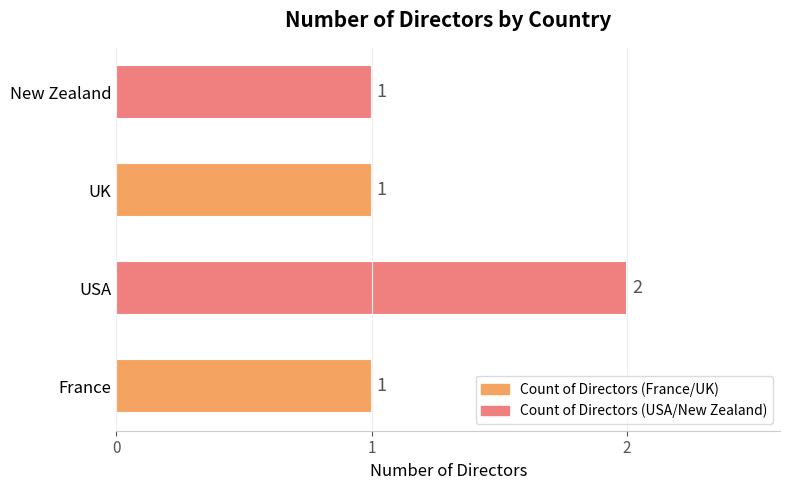

Which label corresponds to the largest value in the chart?

USA